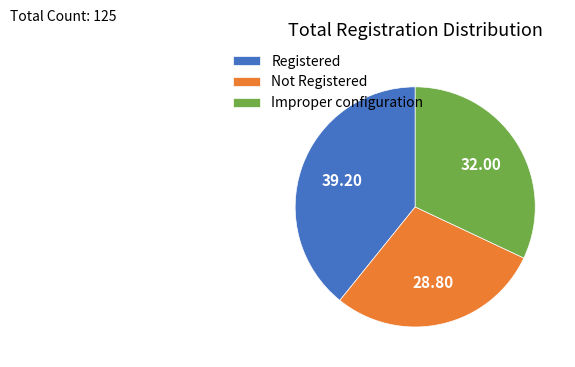

Rank the categories by value from highest to lowest.

Registered, Improper configuration, Not Registered